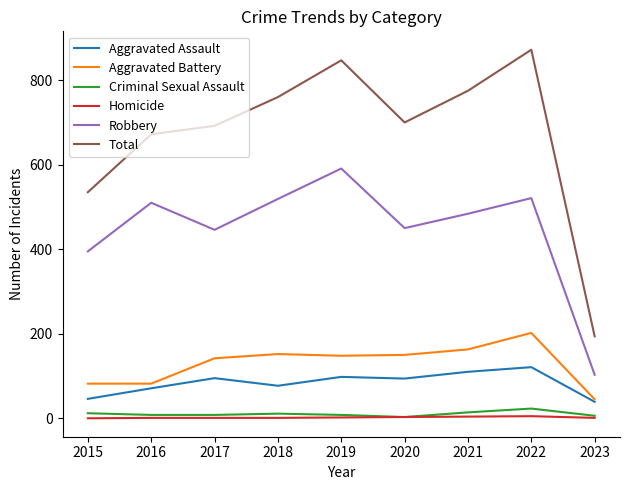

True or false: Aggravated Battery and Homicide cross at least once.

False